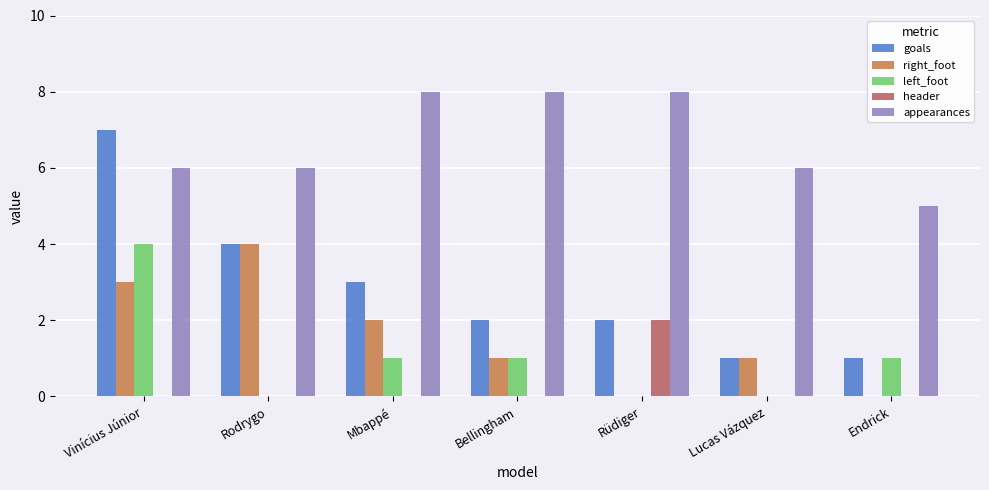

The value of right_foot at Endrick is 0. True or false?

True